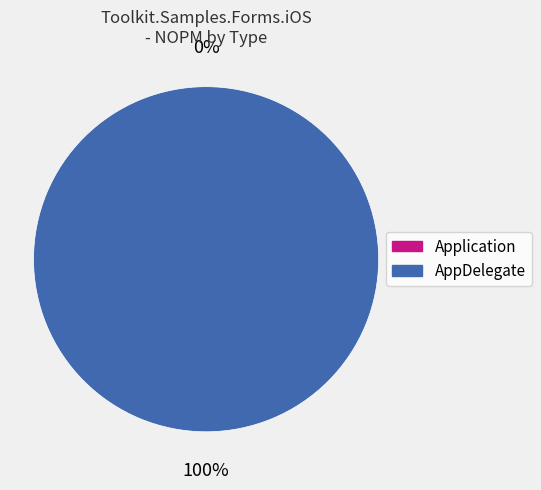

The Application slice represents 0% of the pie. True or false?

True